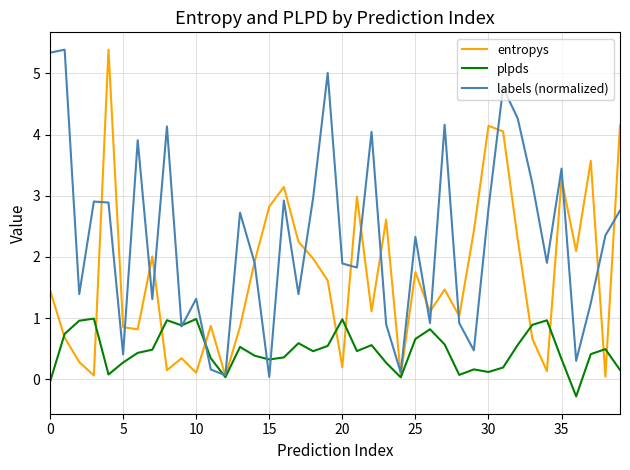

List the series in order of their overall mean, lowest first.

plpds, entropys, labels (normalized)